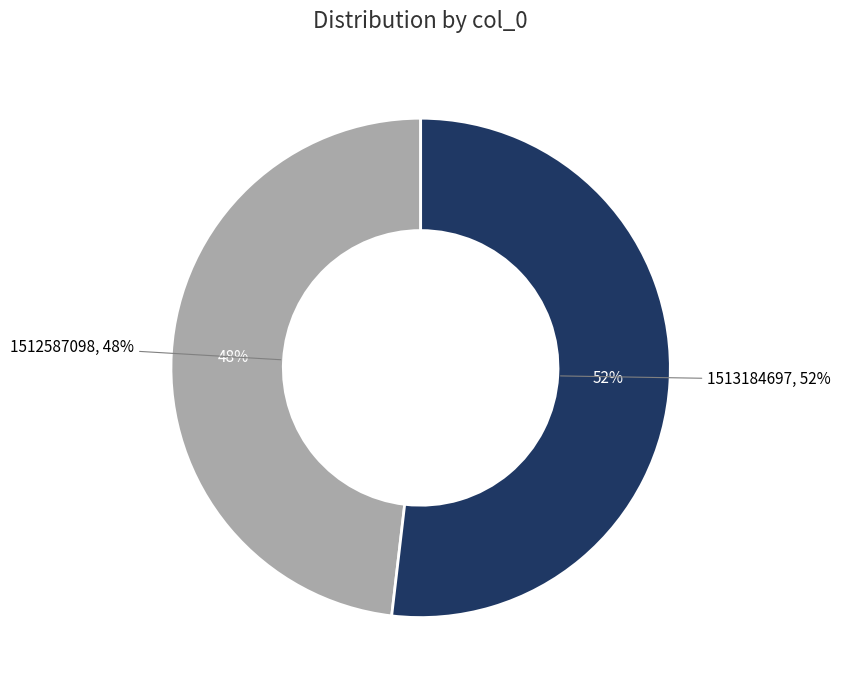

What percentage do 1513184697 and 1512587098 together represent?

100.0%